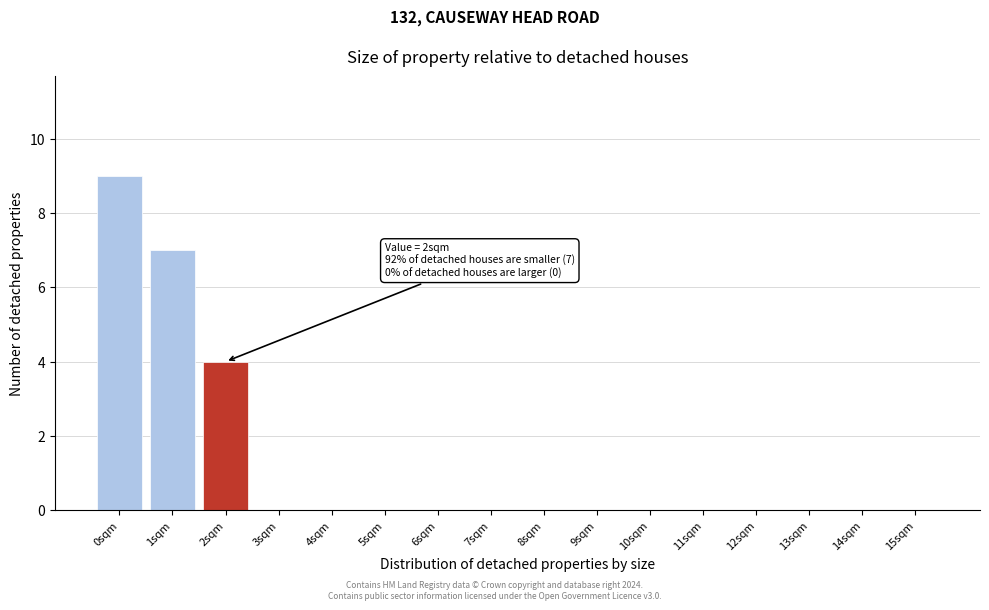

Reading left to right, list all the values displayed in this chart.

0sqm=9	1sqm=7	2sqm=4	3sqm=0	4sqm=0	5sqm=0	6sqm=0	7sqm=0	8sqm=0	9sqm=0	10sqm=0	11sqm=0	12sqm=0	13sqm=0	14sqm=0	15sqm=0